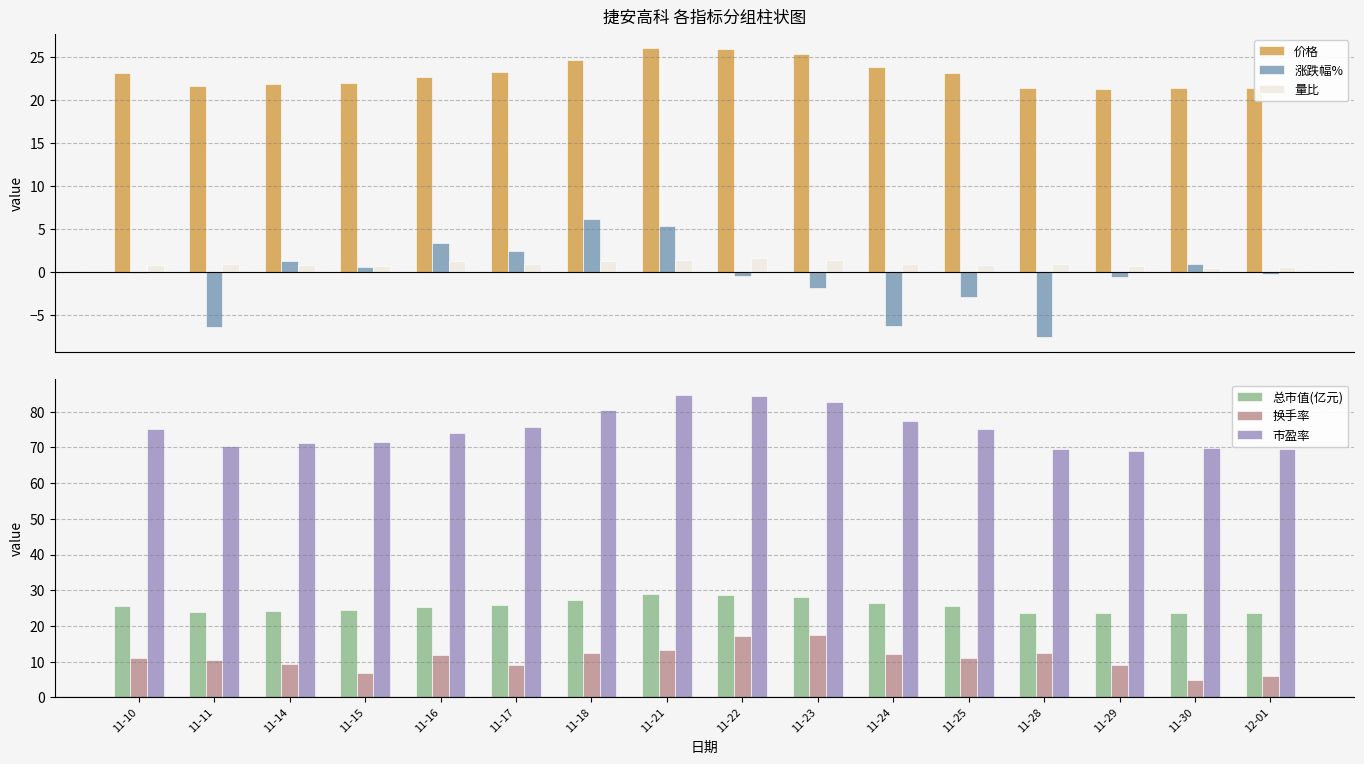

The value of 换手率 at 11-16 is 17.4. True or false?

False